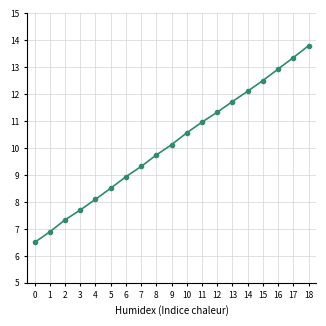

Rank the categories by value from lowest to highest.

0, 1, 2, 3, 4, 5, 6, 7, 8, 9, 10, 11, 12, 13, 14, 15, 16, 17, 18